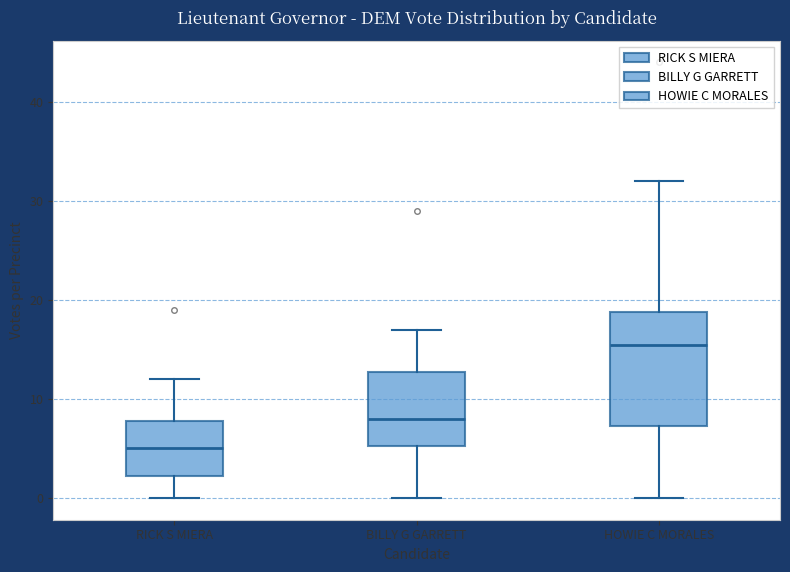

Which box has the highest median line?

HOWIE C MORALES